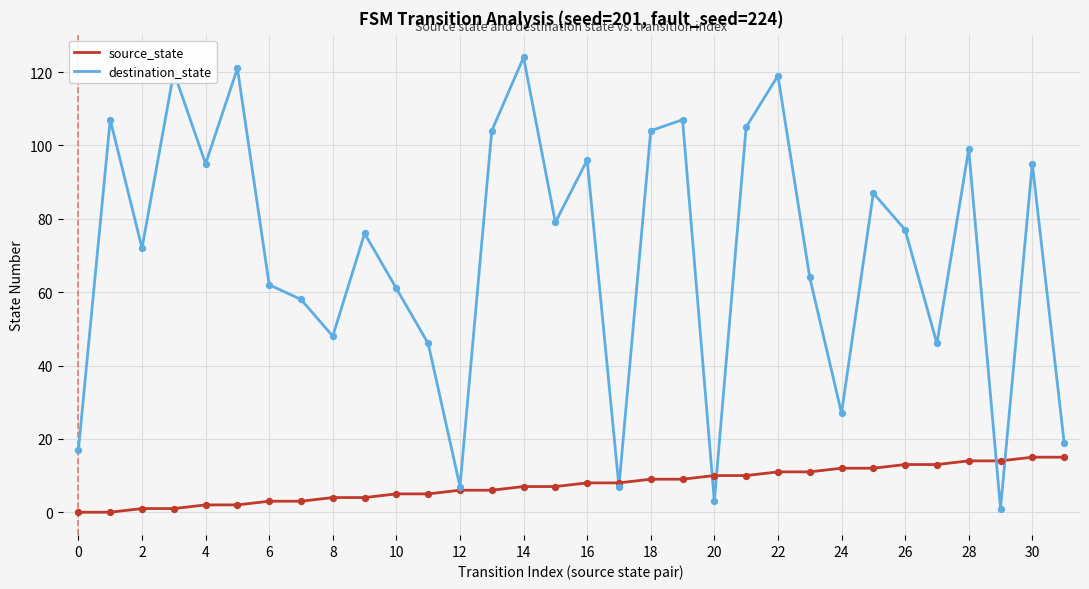

What are all the series names shown in the legend?

source_state, destination_state